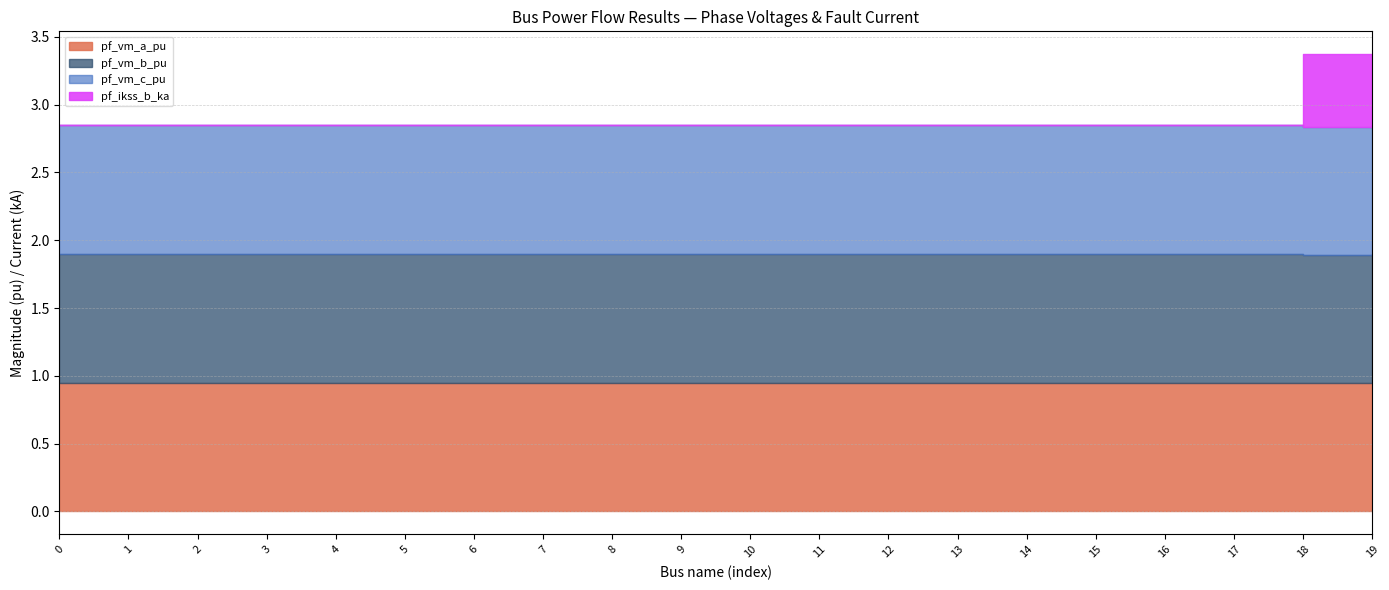

True or false: pf_vm_c_pu has a value of 0.5 at 19.

False